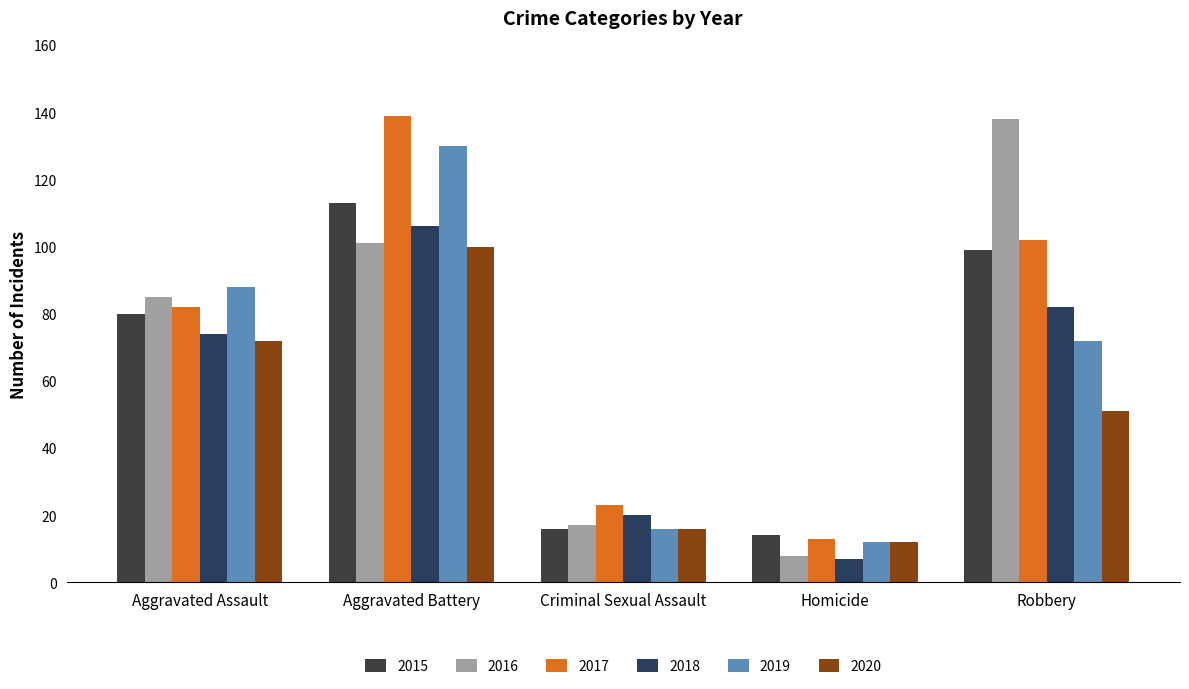

The 2016 series shows 8 at Homicide. True or false?

True